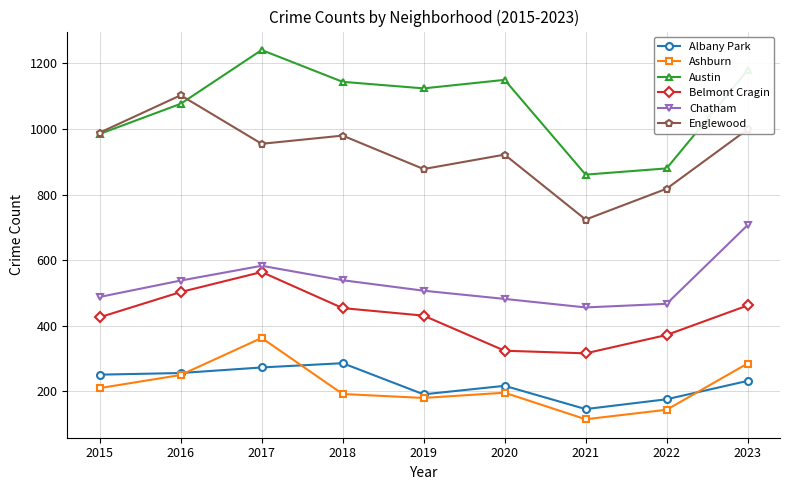

What is the value of the Albany Park point at the 2nd from the left?

256